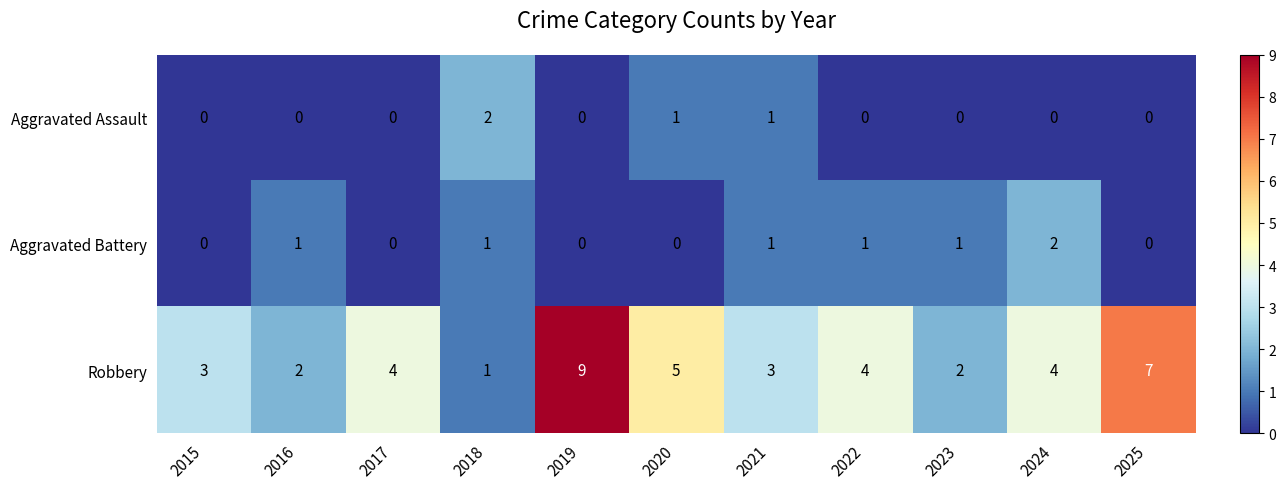

At which category is the sum across all series the highest?

2019